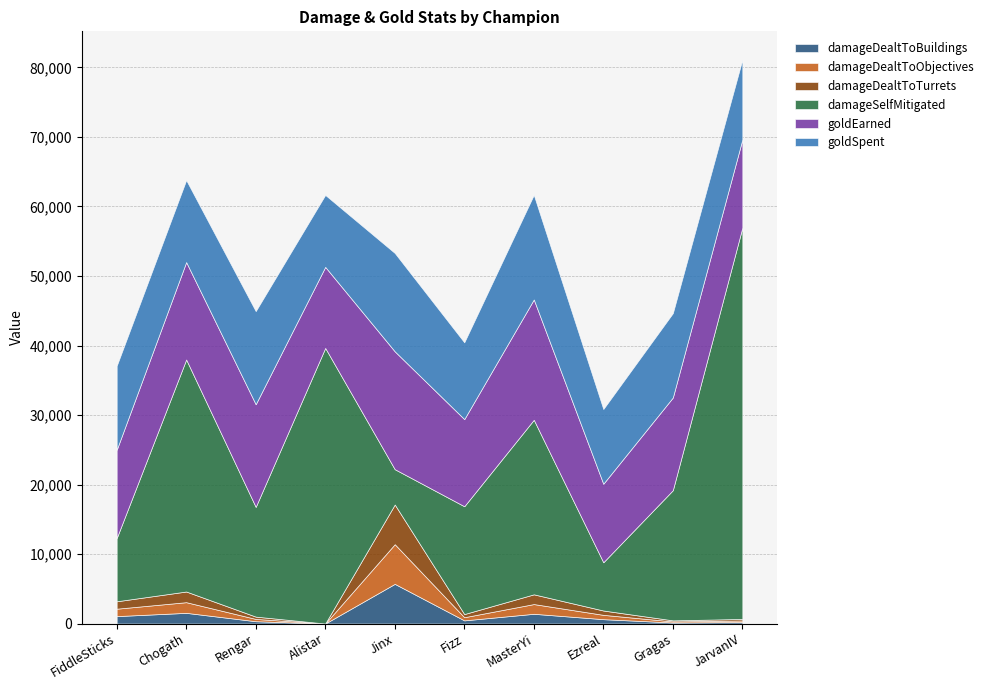

The value of damageDealtToBuildings at Gragas is 80. True or false?

False